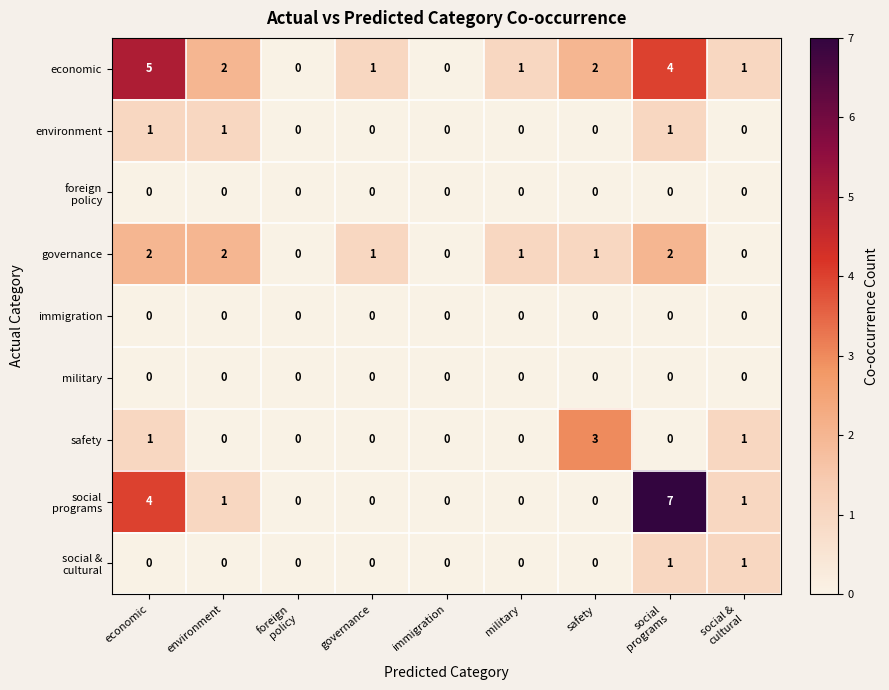

What is the sum of all environment values?

3